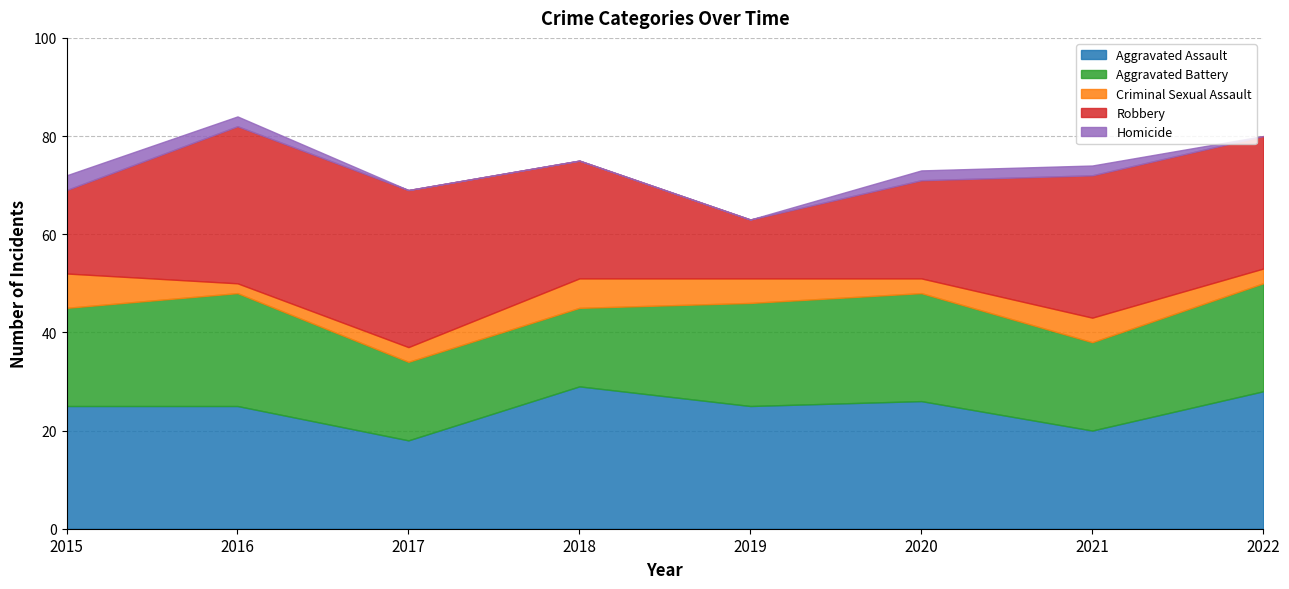

Reading left to right, extract all data points from this chart.

Aggravated Assault: 2015=25	2016=25	2017=18	2018=29	2019=25	2020=26	2021=20	2022=28
Aggravated Battery: 2015=20	2016=23	2017=16	2018=16	2019=21	2020=22	2021=18	2022=22
Criminal Sexual Assault: 2015=7	2016=2	2017=3	2018=6	2019=5	2020=3	2021=5	2022=3
Robbery: 2015=17	2016=32	2017=32	2018=24	2019=12	2020=20	2021=29	2022=27
Homicide: 2015=3	2016=2	2017=0	2018=0	2019=0	2020=2	2021=2	2022=0